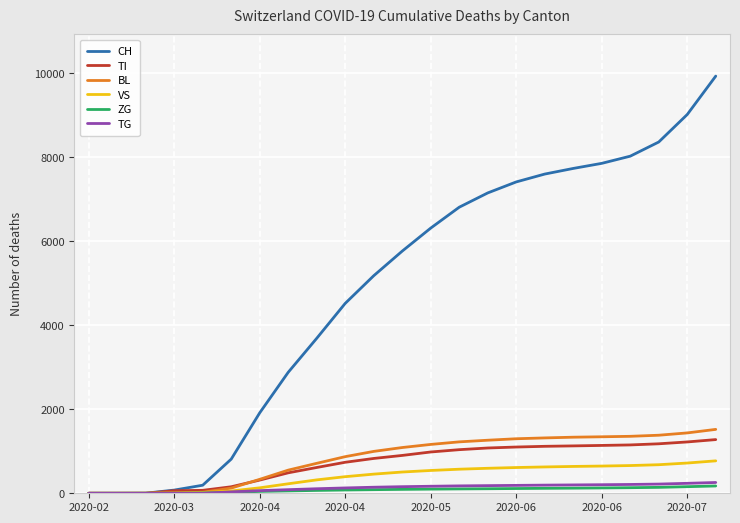

What is the maximum value for TG?

257